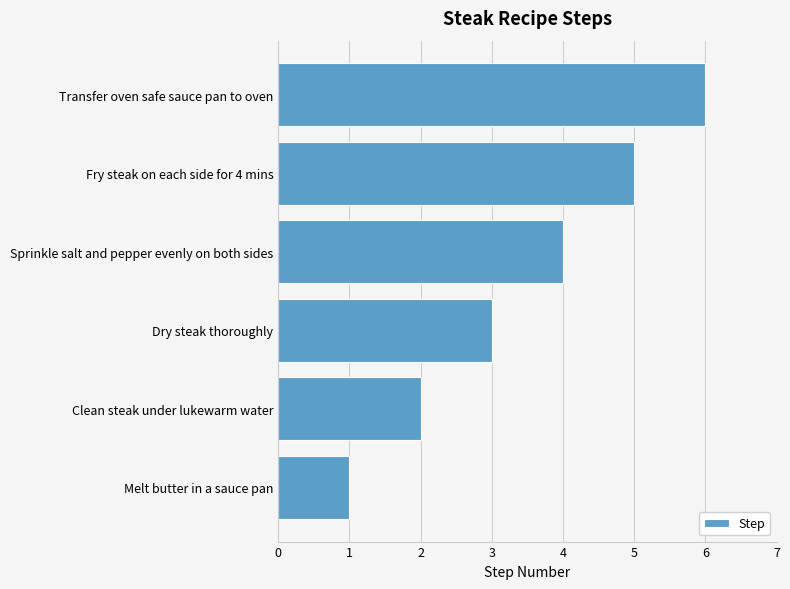

The value at Melt butter in a sauce pan is 2. True or false?

False